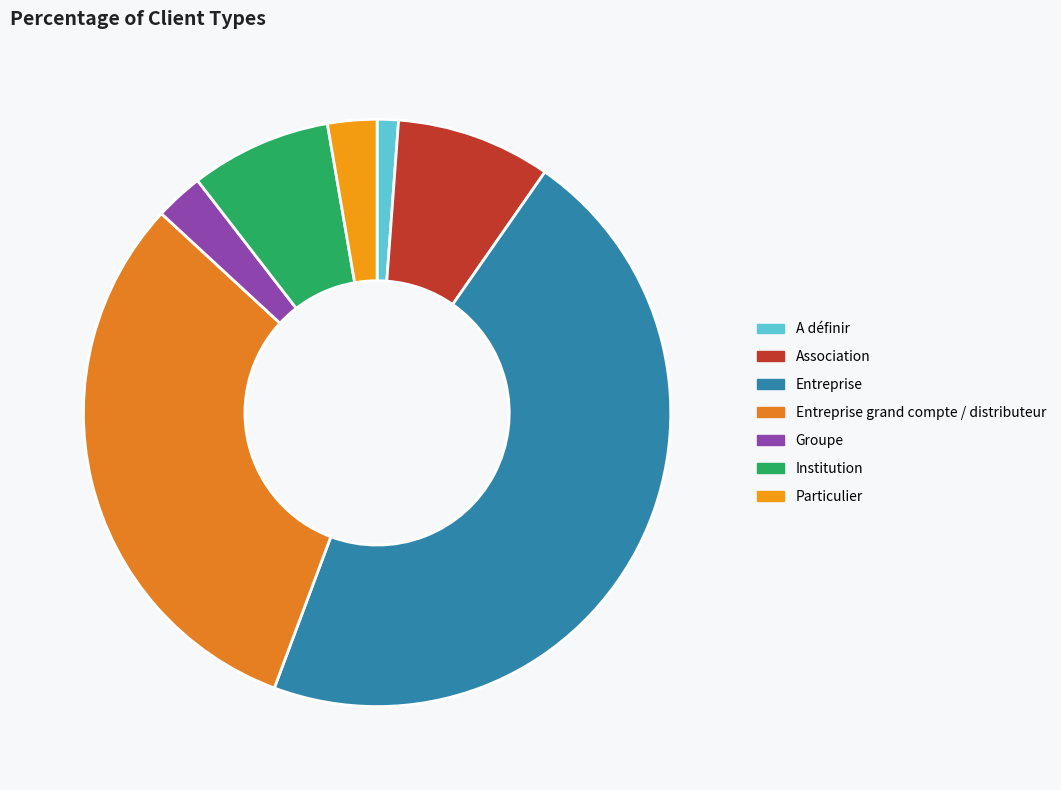

What portion of the pie excludes Institution?

92.2%